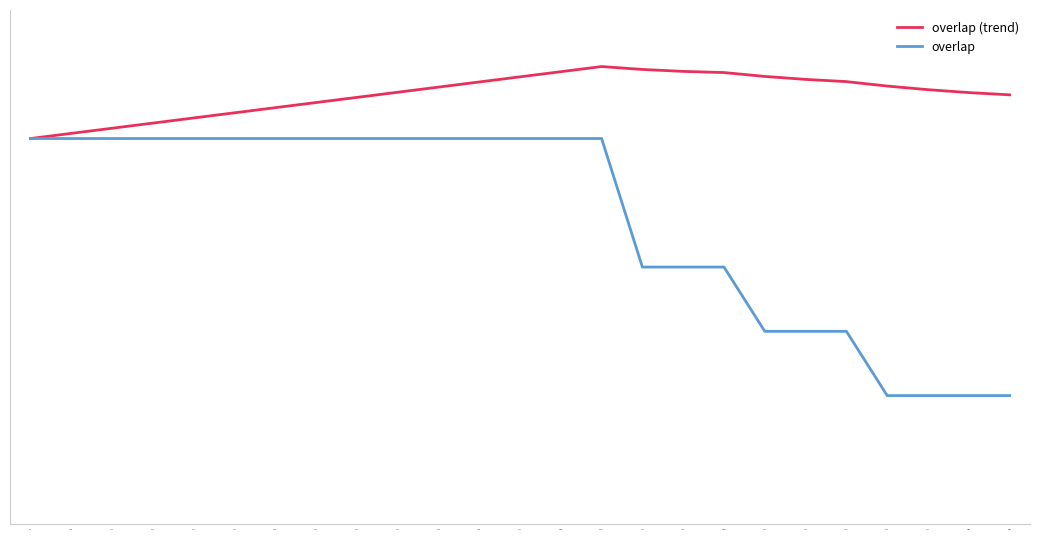

Does the chart display data point markers on the line(s)?

No